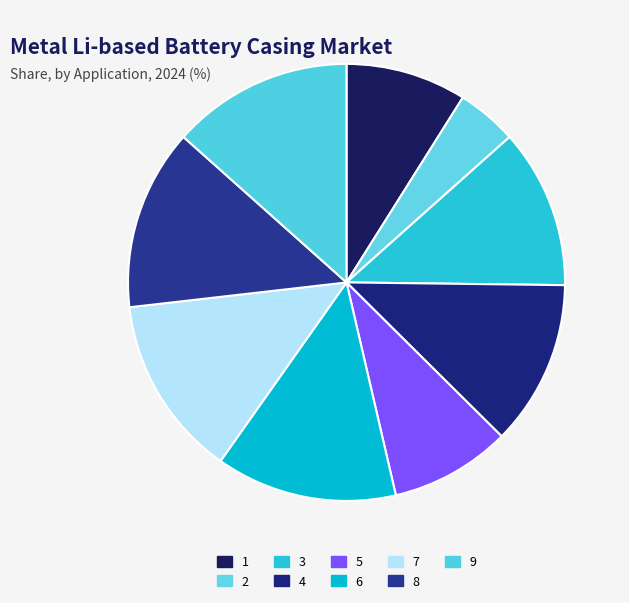

Count the number of slices in the pie.

9